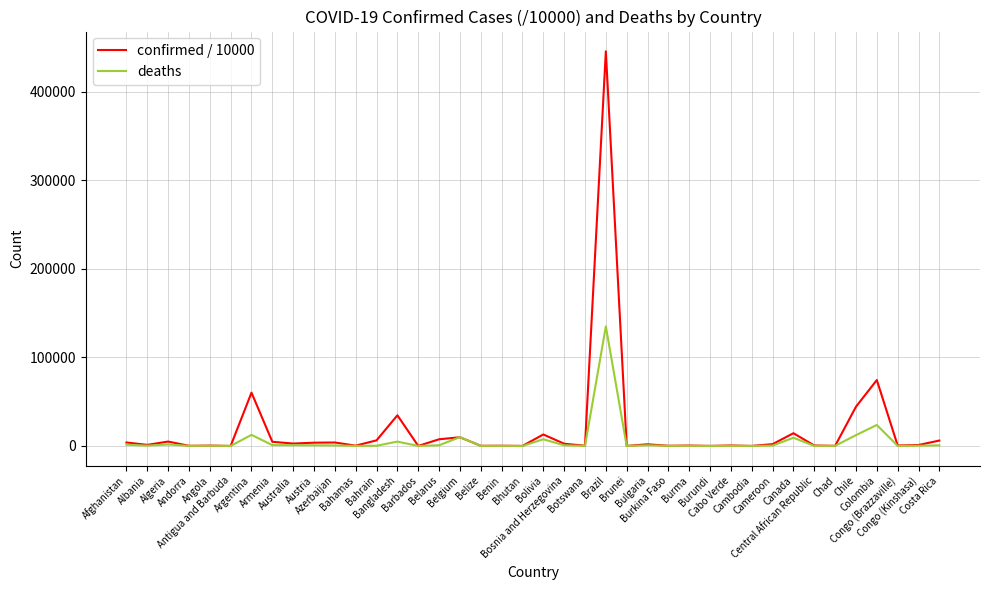

Rank the series by their maximum value, from lowest to highest.

deaths, confirmed / 10000